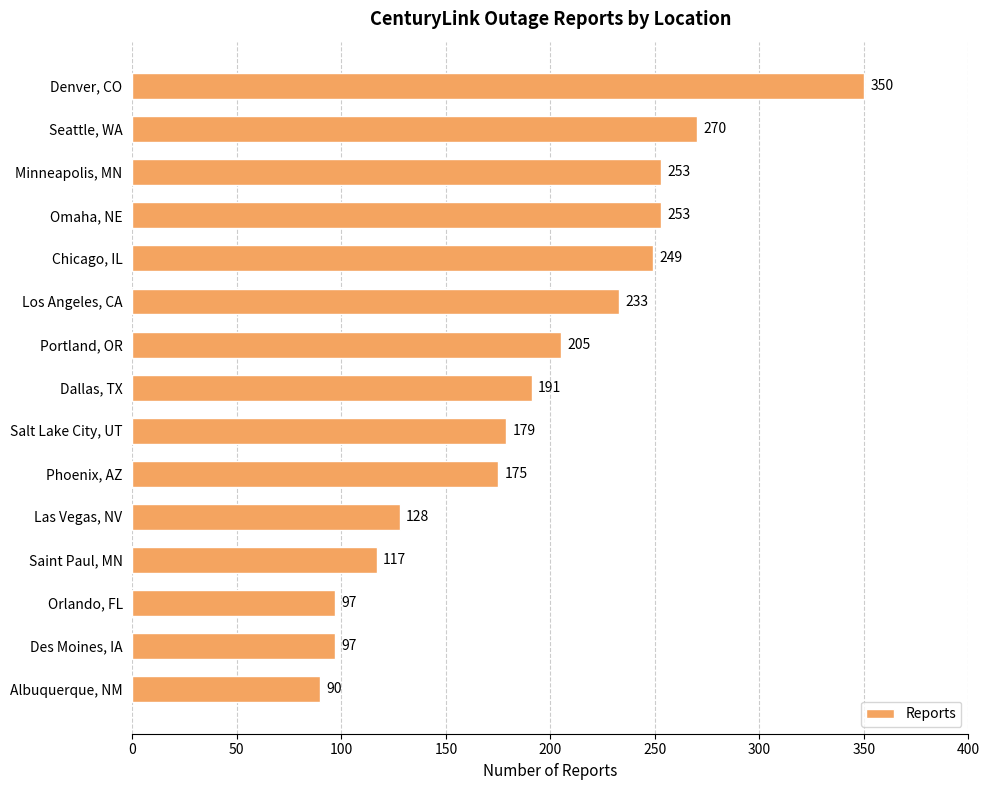

Reading top to bottom, what are all the values shown in this chart?

Denver, CO=350	Seattle, WA=270	Minneapolis, MN=253	Omaha, NE=253	Chicago, IL=249	Los Angeles, CA=233	Portland, OR=205	Dallas, TX=191	Salt Lake City, UT=179	Phoenix, AZ=175	Las Vegas, NV=128	Saint Paul, MN=117	Orlando, FL=97	Des Moines, IA=97	Albuquerque, NM=90